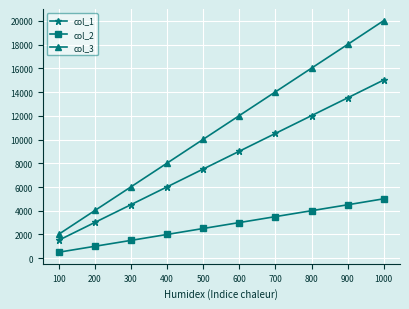

What is the value of the col_2 point at the 6th from the left?

3005